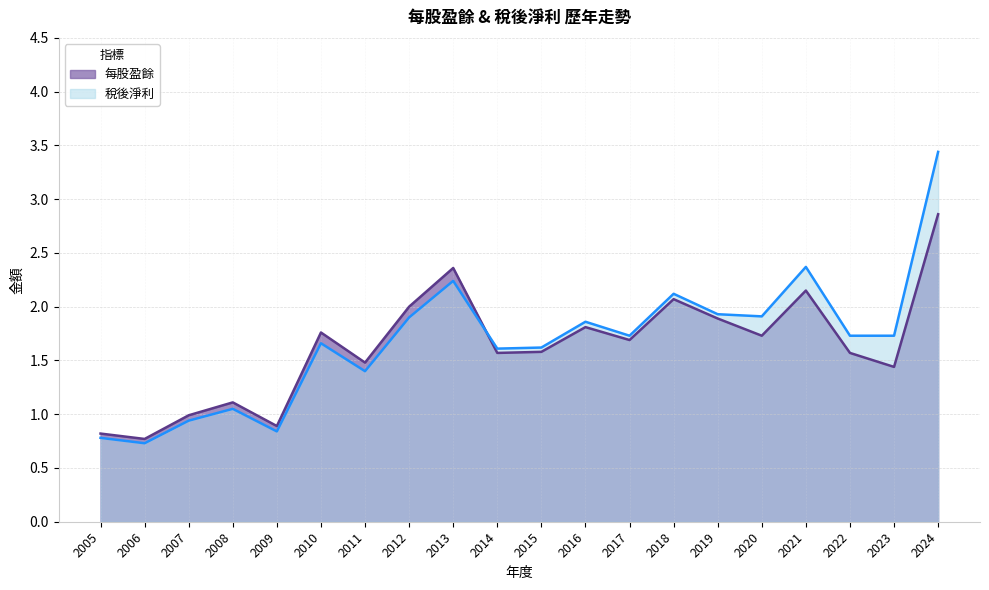

True or false: 每股盈餘 has a value of 2.2 at 2011.

False